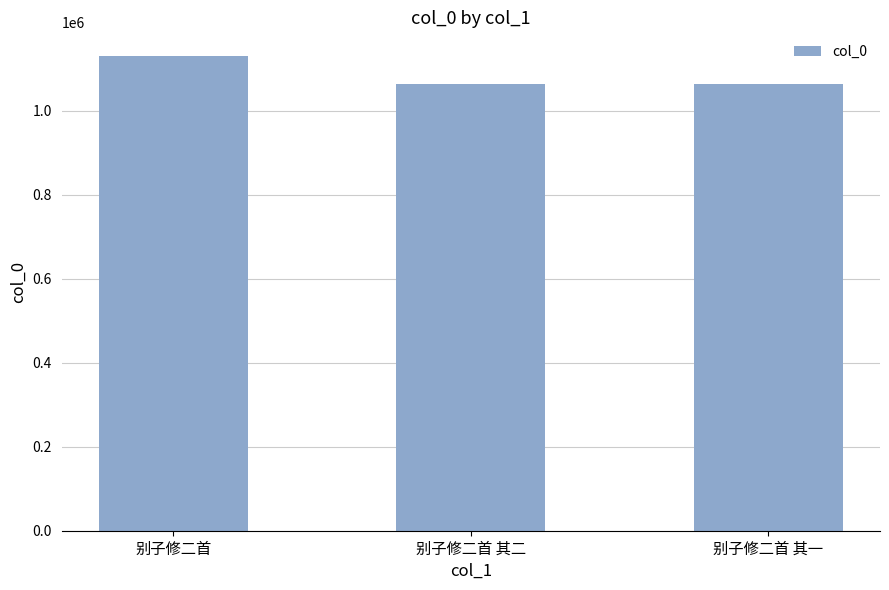

Where is the data nearest to the value 1097239?

别子修二首 其二